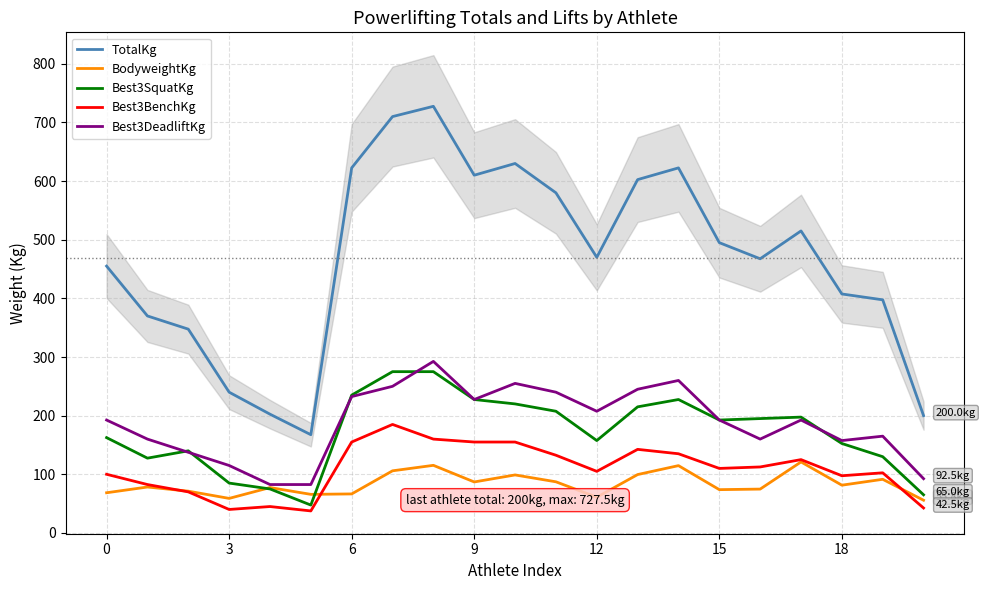

What is the maximum value for TotalKg?

727.5